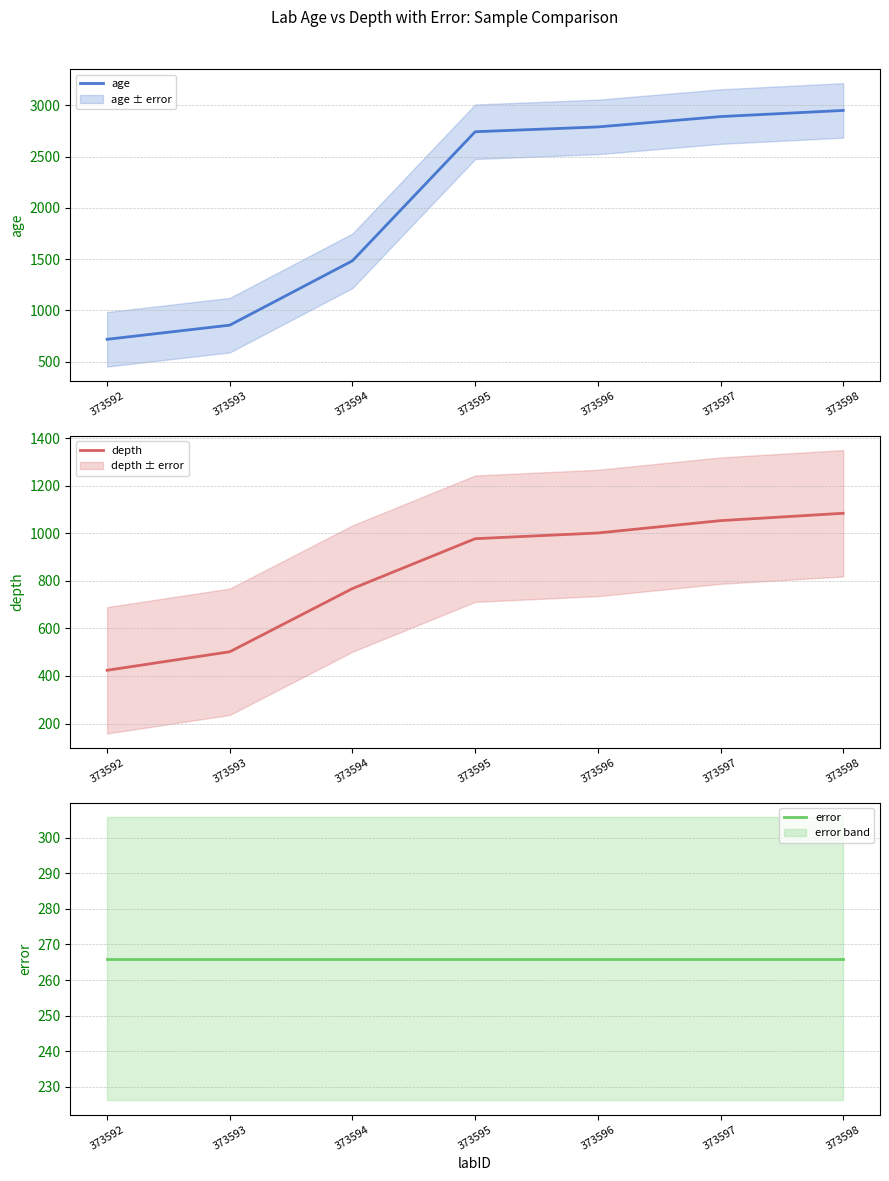

Is the value of depth at 373593 greater than the value of error at 373597?

Yes